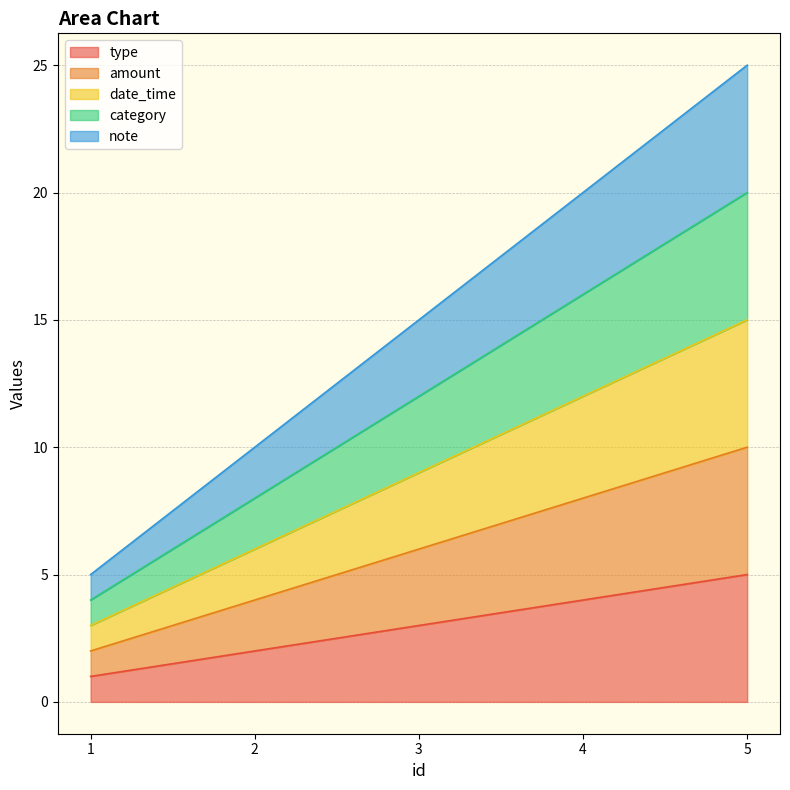

List the series in order of their peak value, highest first.

note, category, date_time, amount, type